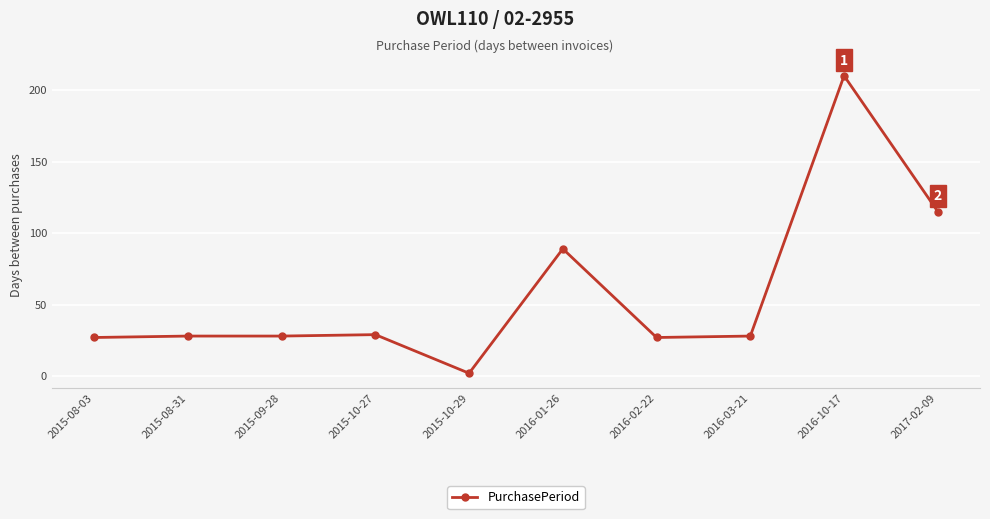

Reading left to right, list all the values displayed in this chart.

27	28	28	29	2	89	27	28	210	115